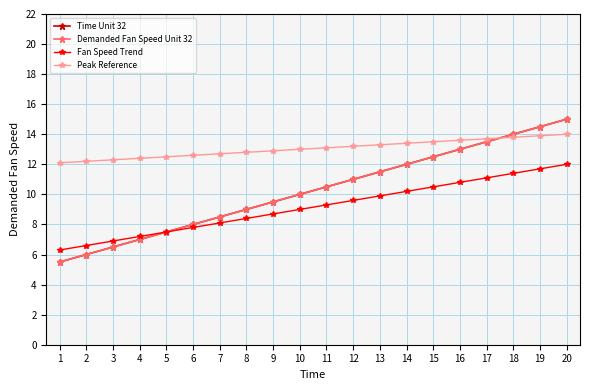

Is this an area chart (filled region under the line)?

No